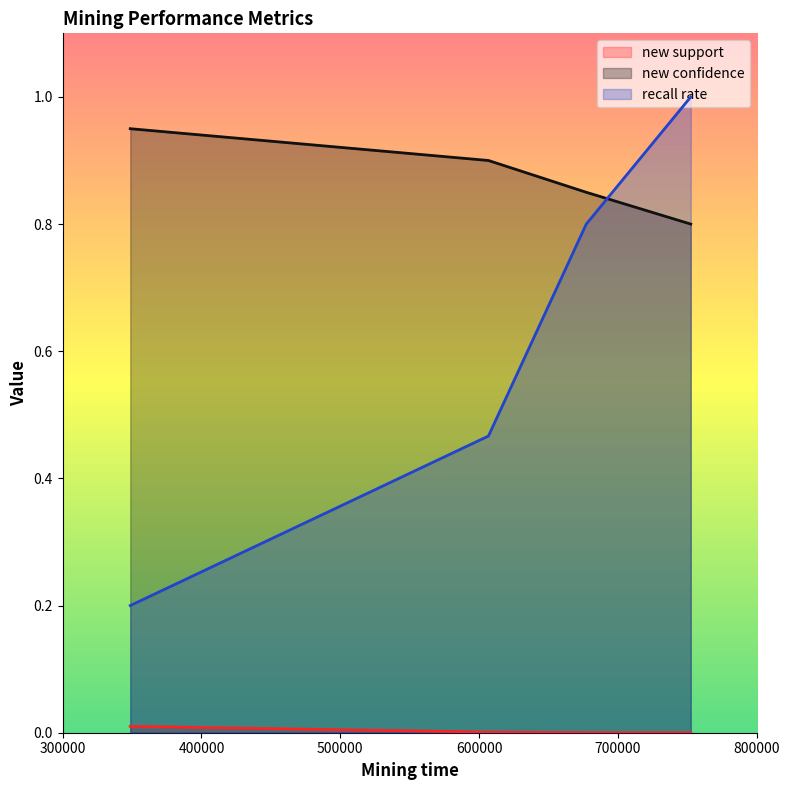

True or false: new support has a value of 0.0 at 1003014.

False